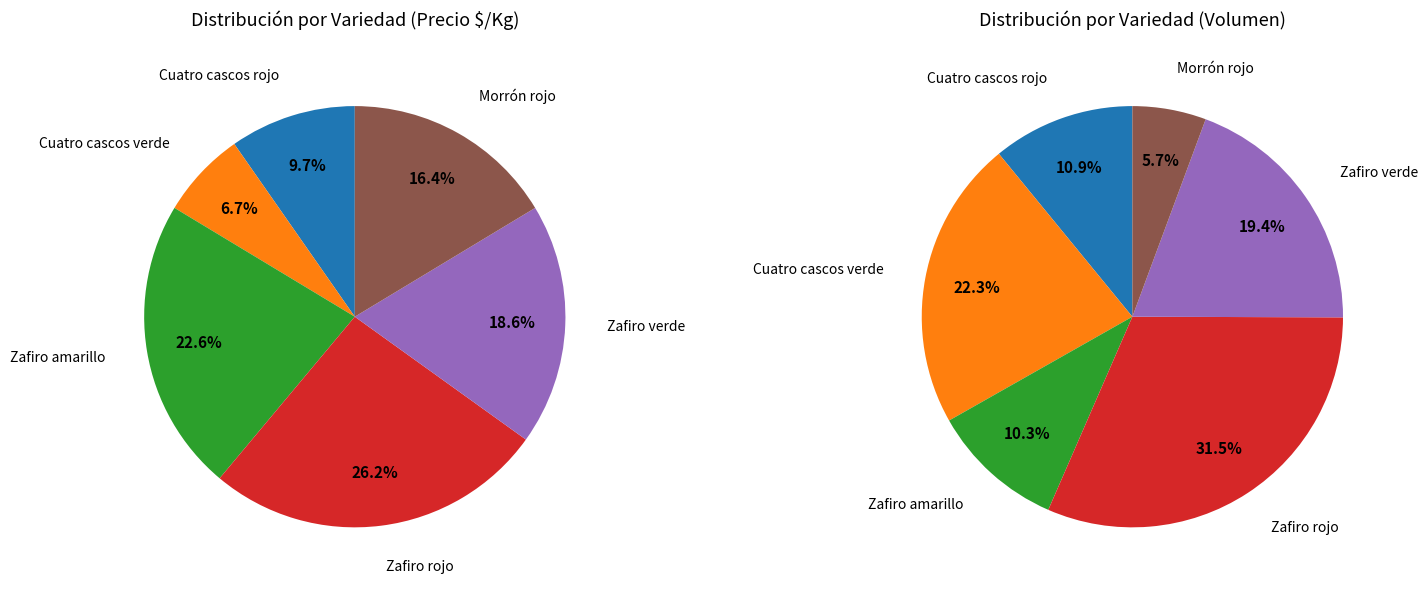

Rank the categories by value from lowest to highest.

Cuatro cascos verde, Cuatro cascos rojo, Morrón rojo, Zafiro verde, Zafiro amarillo, Zafiro rojo